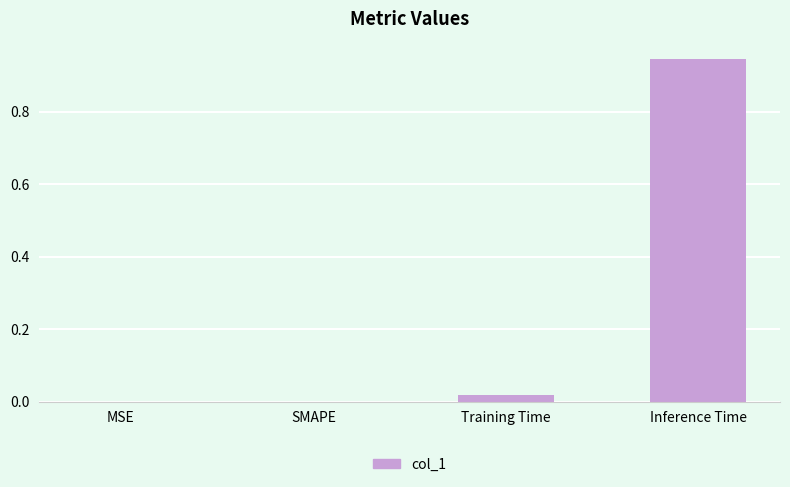

What is the sum of all values?

1.0